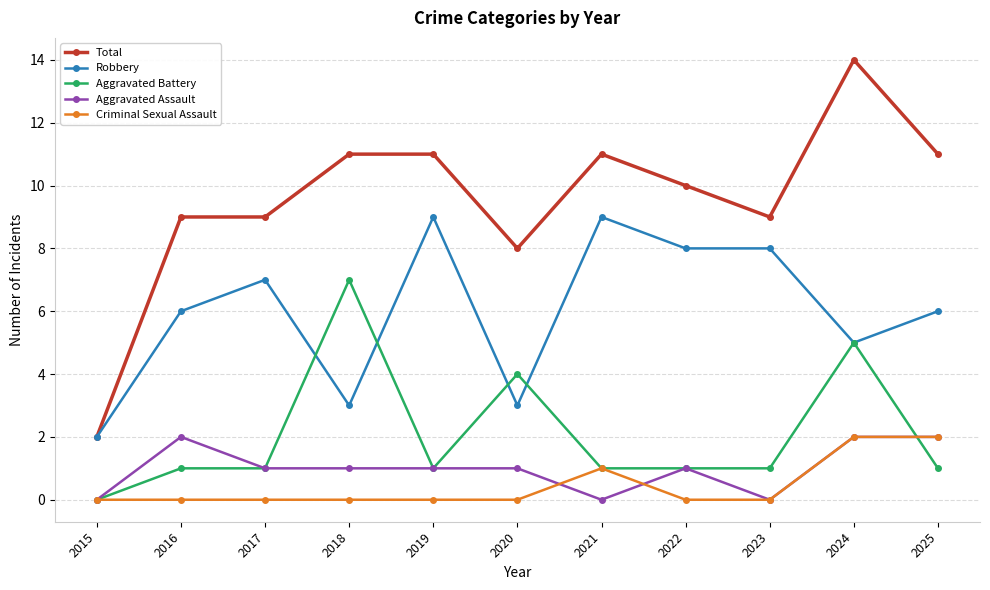

What is the sum of the Aggravated Assault values at 2024 and 2015?

2